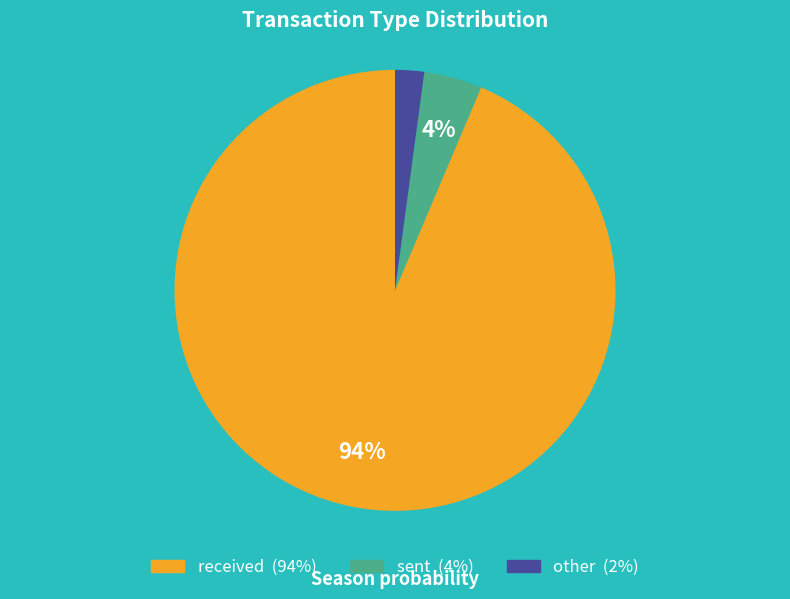

The received slice represents 94% of the pie. True or false?

True